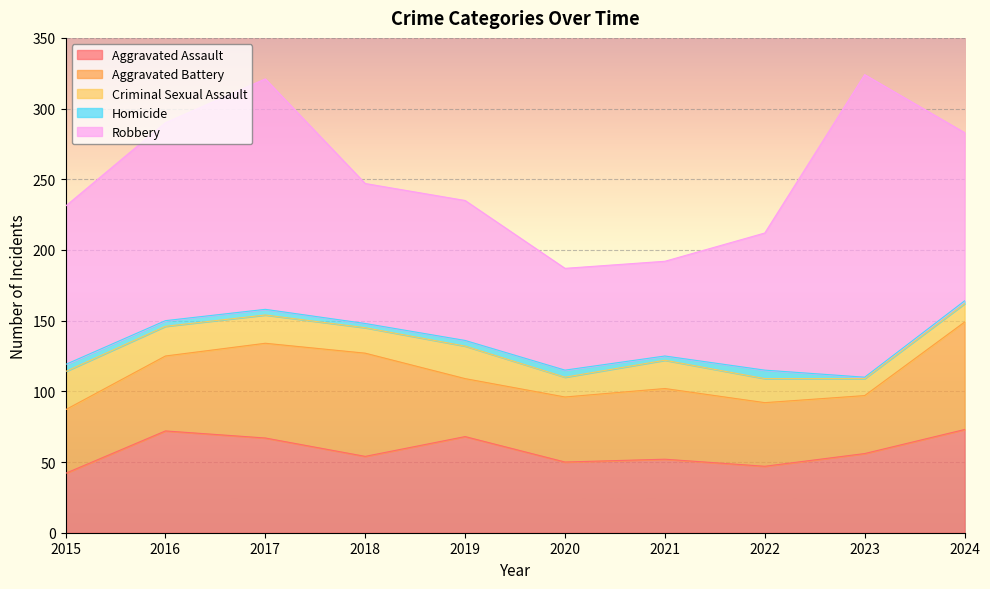

True or false: Robbery and Aggravated Assault intersect in this chart.

False